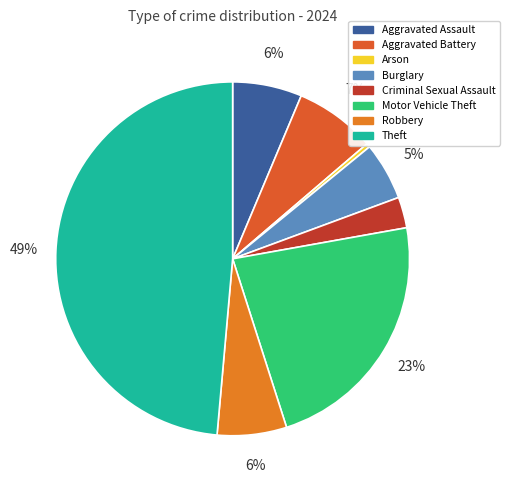

Combined, what portion of the pie is Motor Vehicle Theft and Arson?

23.2%